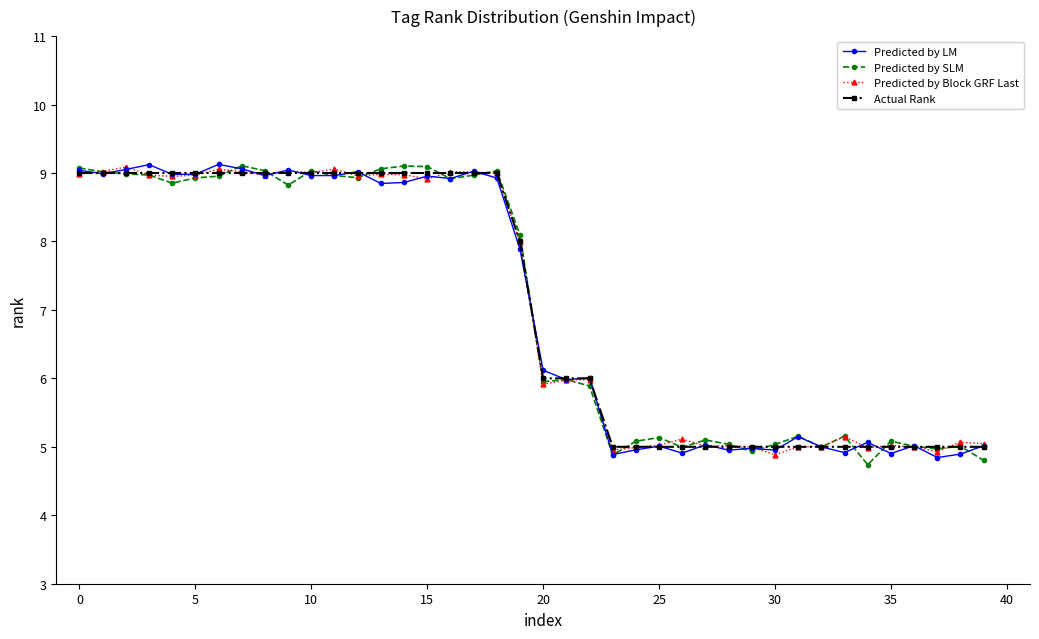

What is the greatest value displayed?

9.1